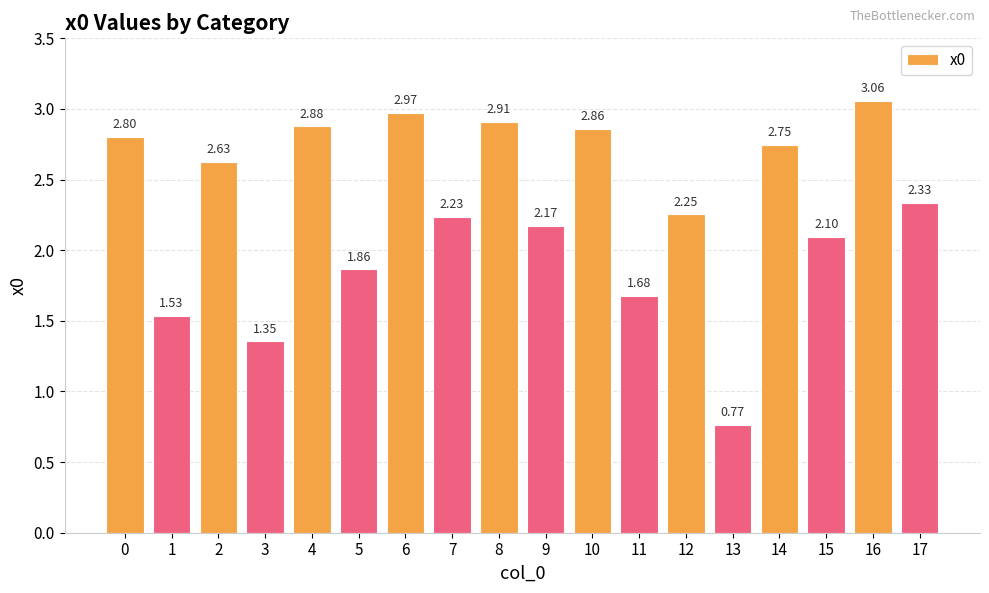

Does the chart contain stacked bars?

No